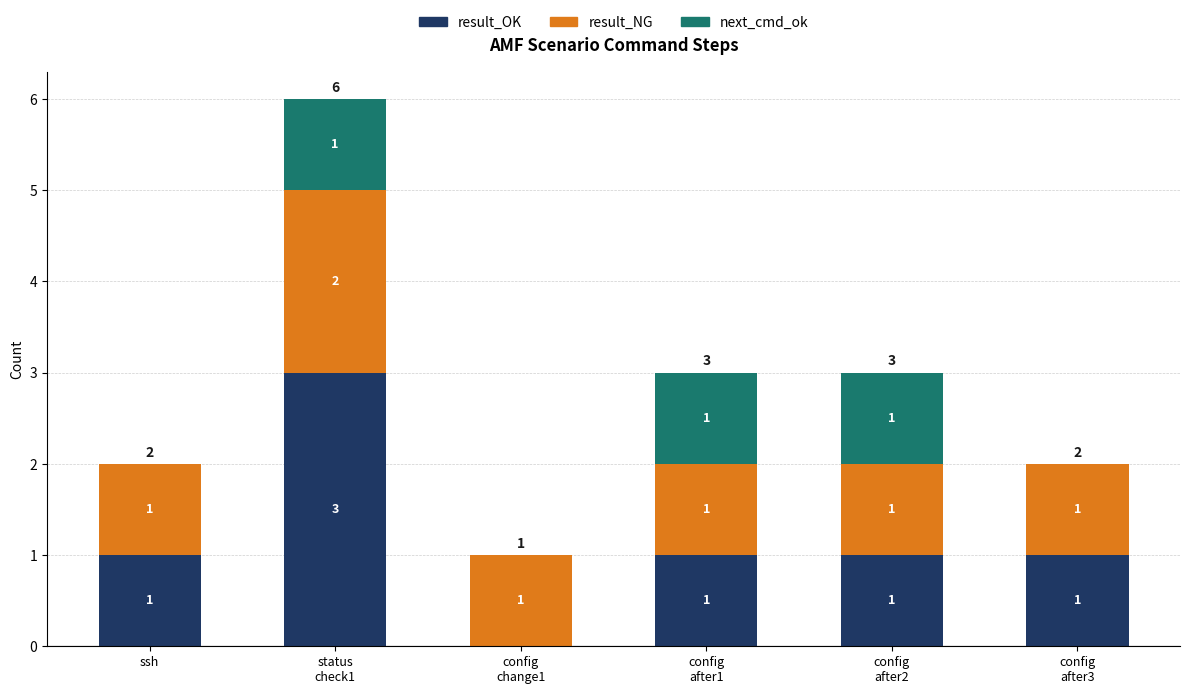

Are the bars horizontal?

No